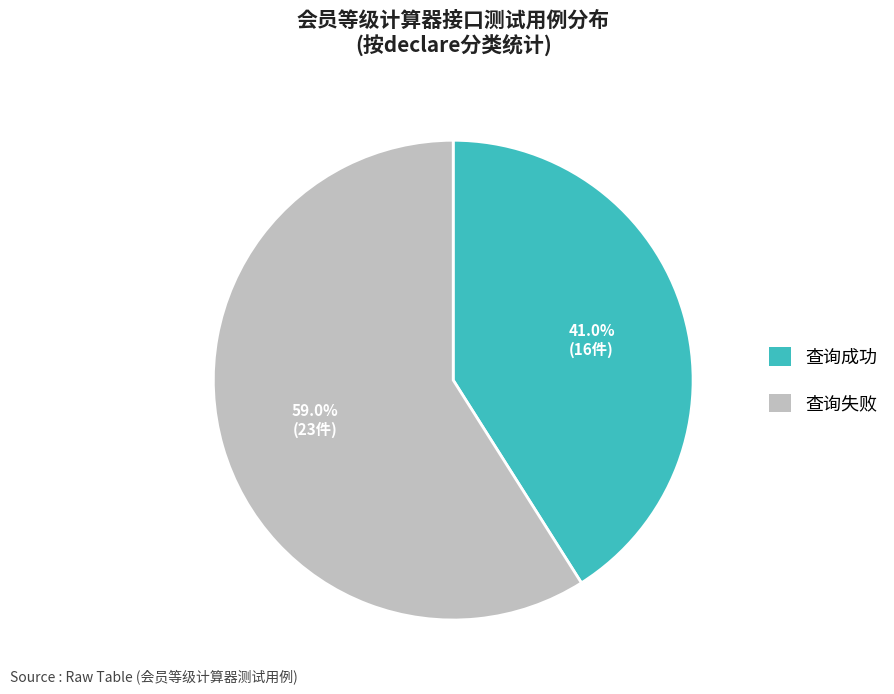

What is the majority slice?

查询失败